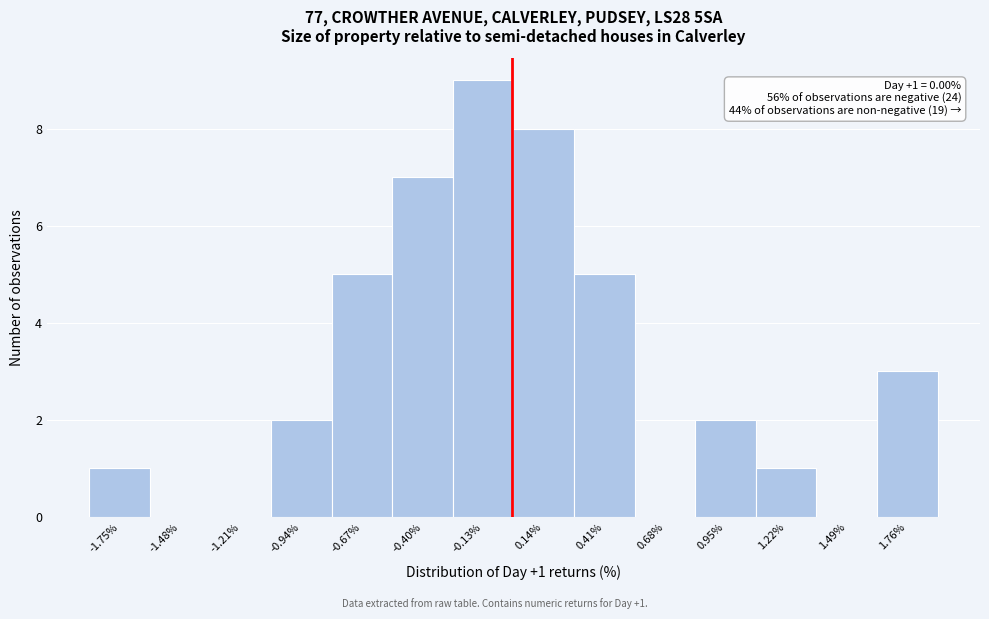

Over which range of the x-axis is the bar tallest?

-0.25 to 0.00